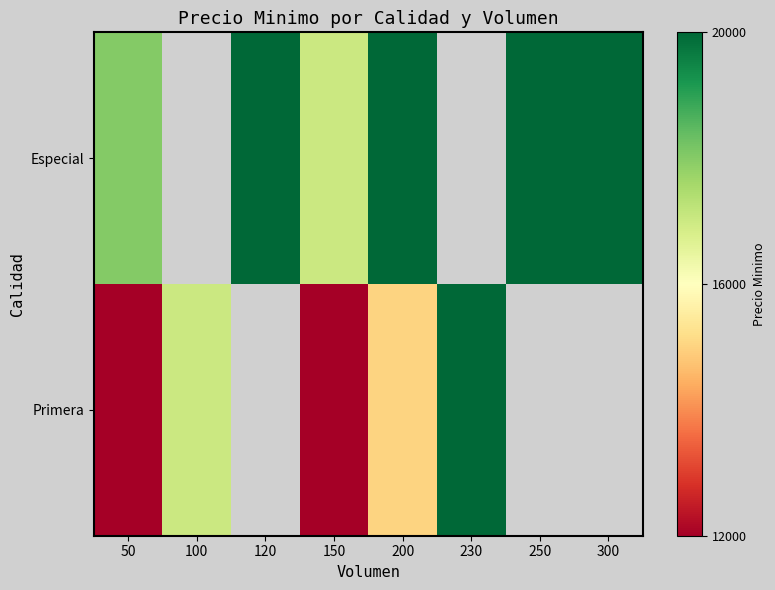

How many Especial values are between 17000 and 20000?

6